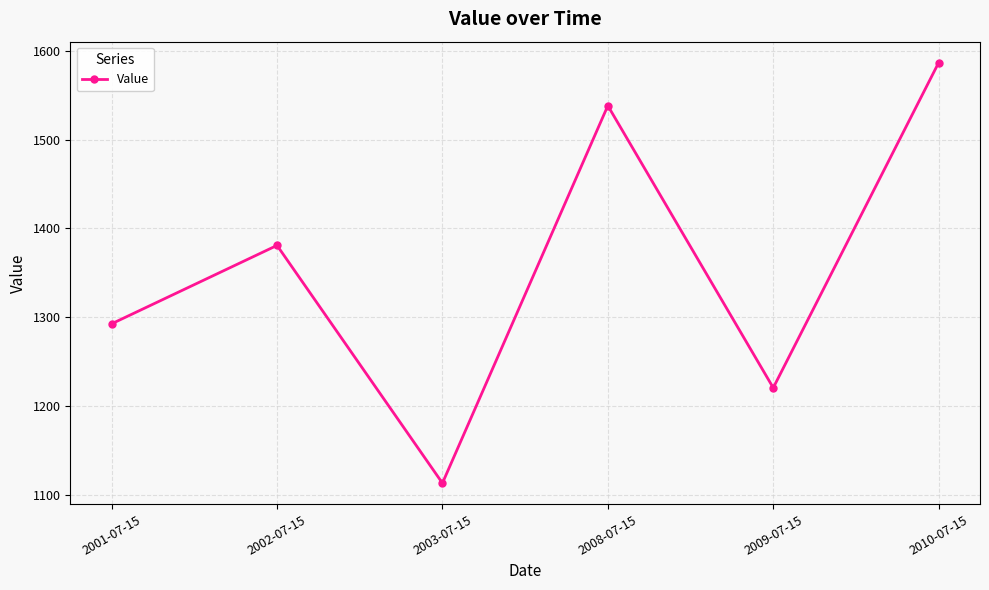

What is the greatest value displayed?

1586.9